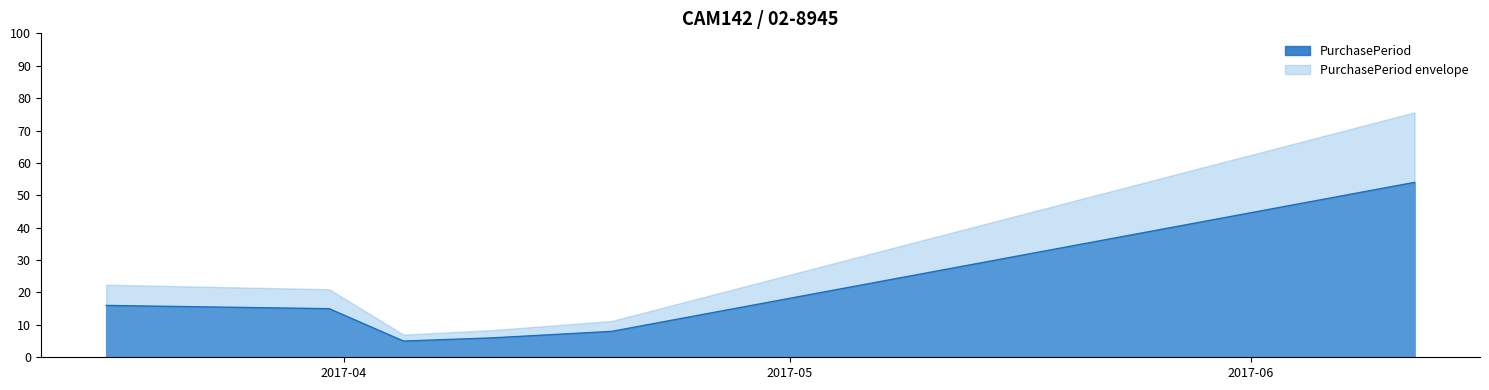

What is the sum of the values at 2017-04-19 and 2017-04-11?

14